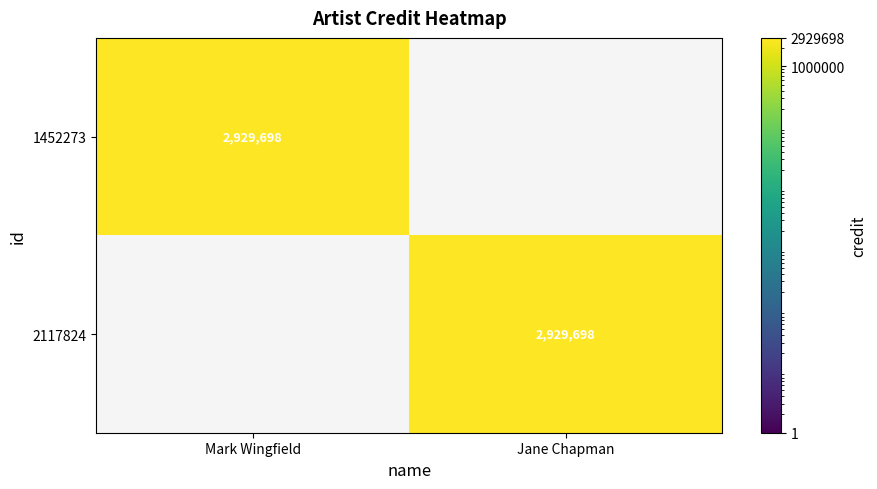

The 2117824 series shows 4922029 at Jane Chapman. True or false?

False